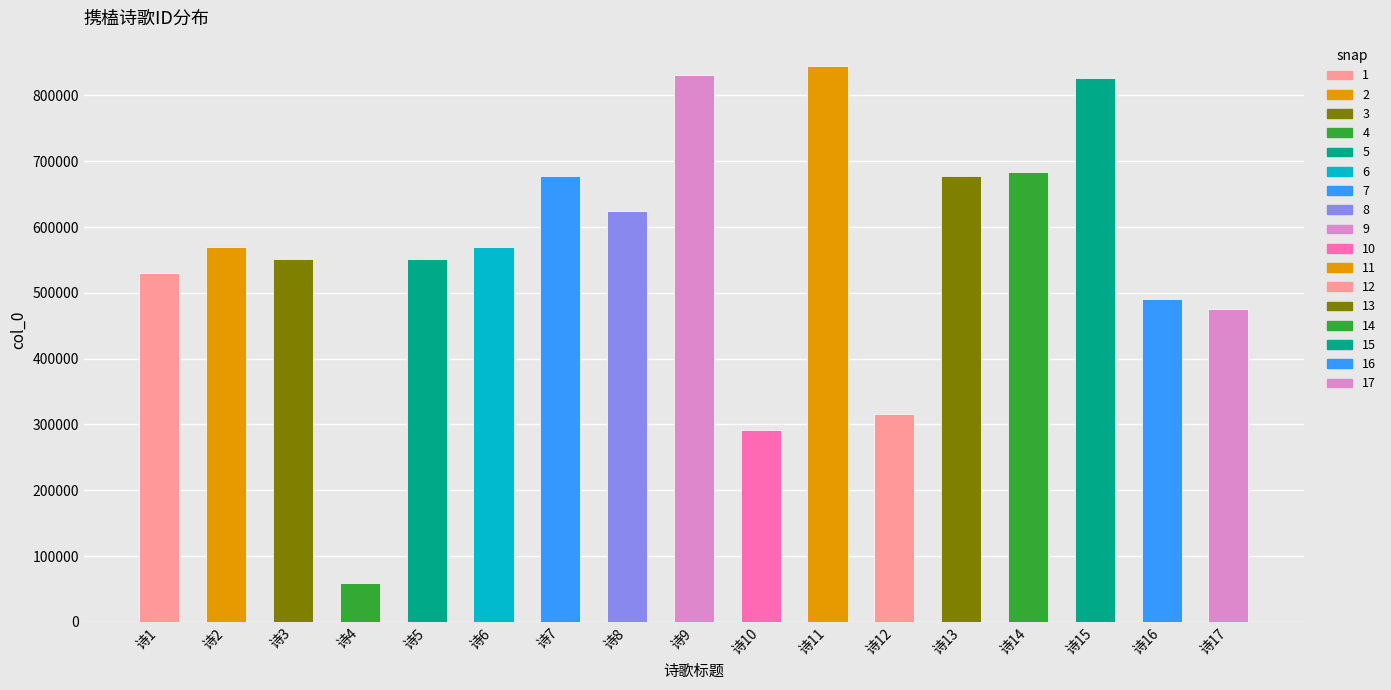

At which category does the chart reach its minimum across all series?

诗4